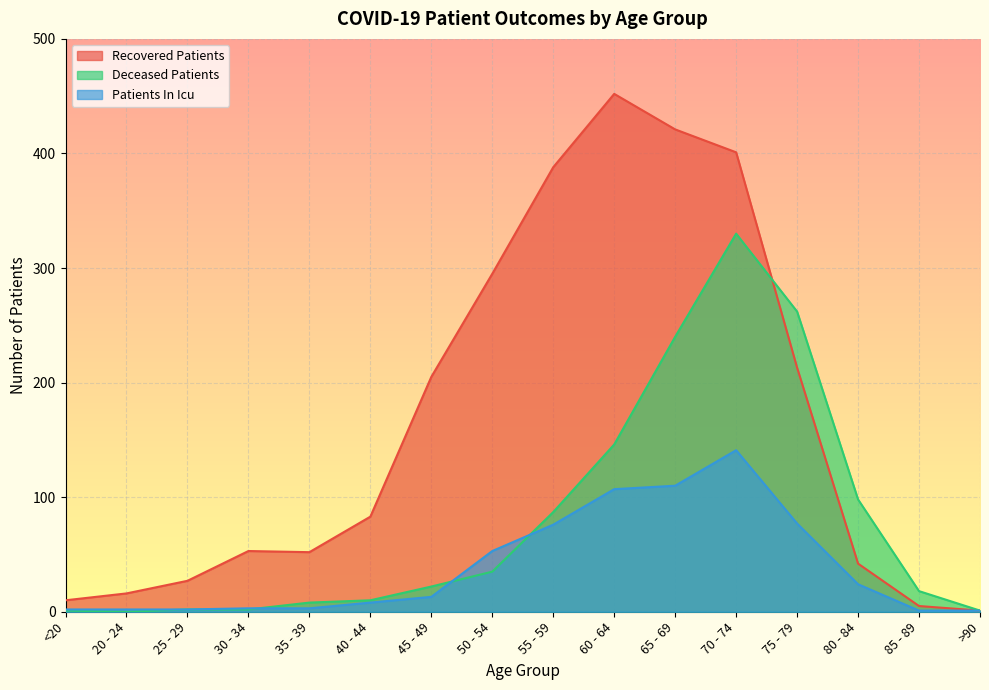

Rank the series at 50 - 54 from lowest to highest value.

Deceased Patients, Patients In Icu, Recovered Patients